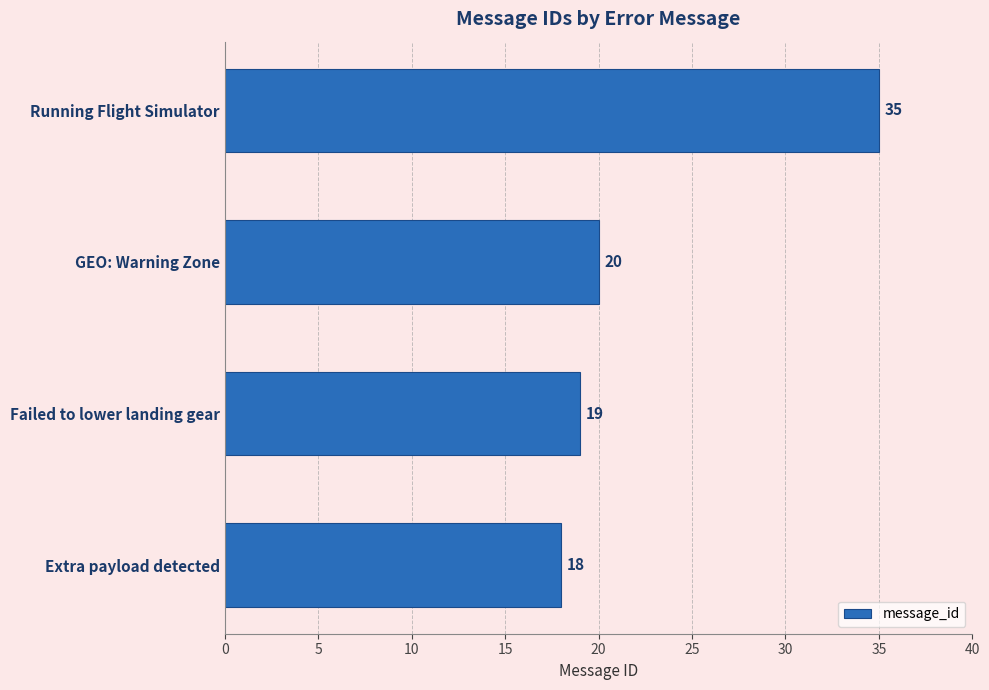

What is the difference between the maximum and minimum values?

17